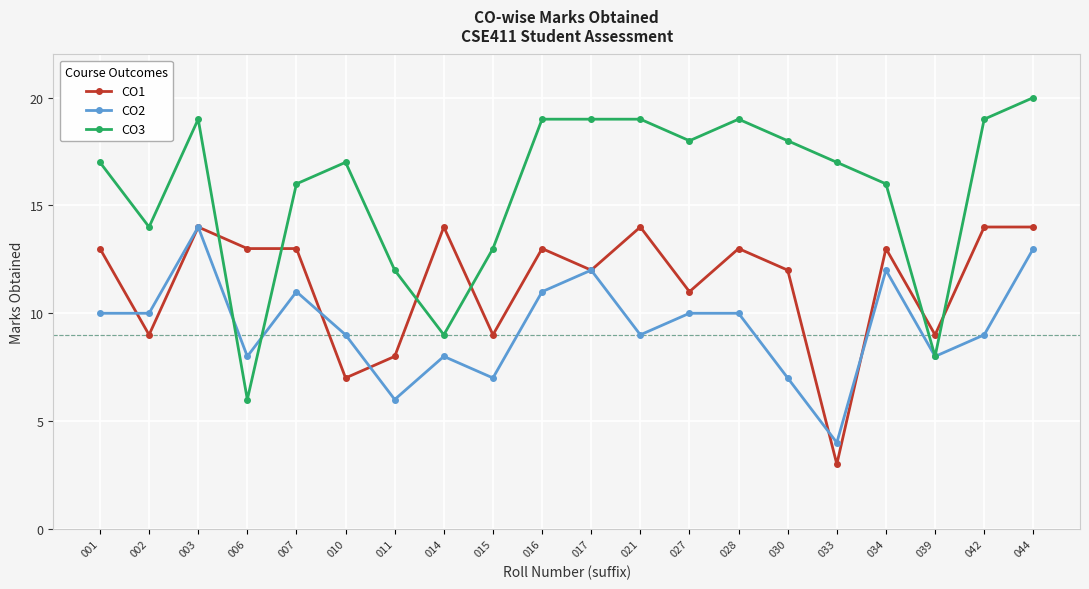

Which series has the largest total across all categories?

CO3